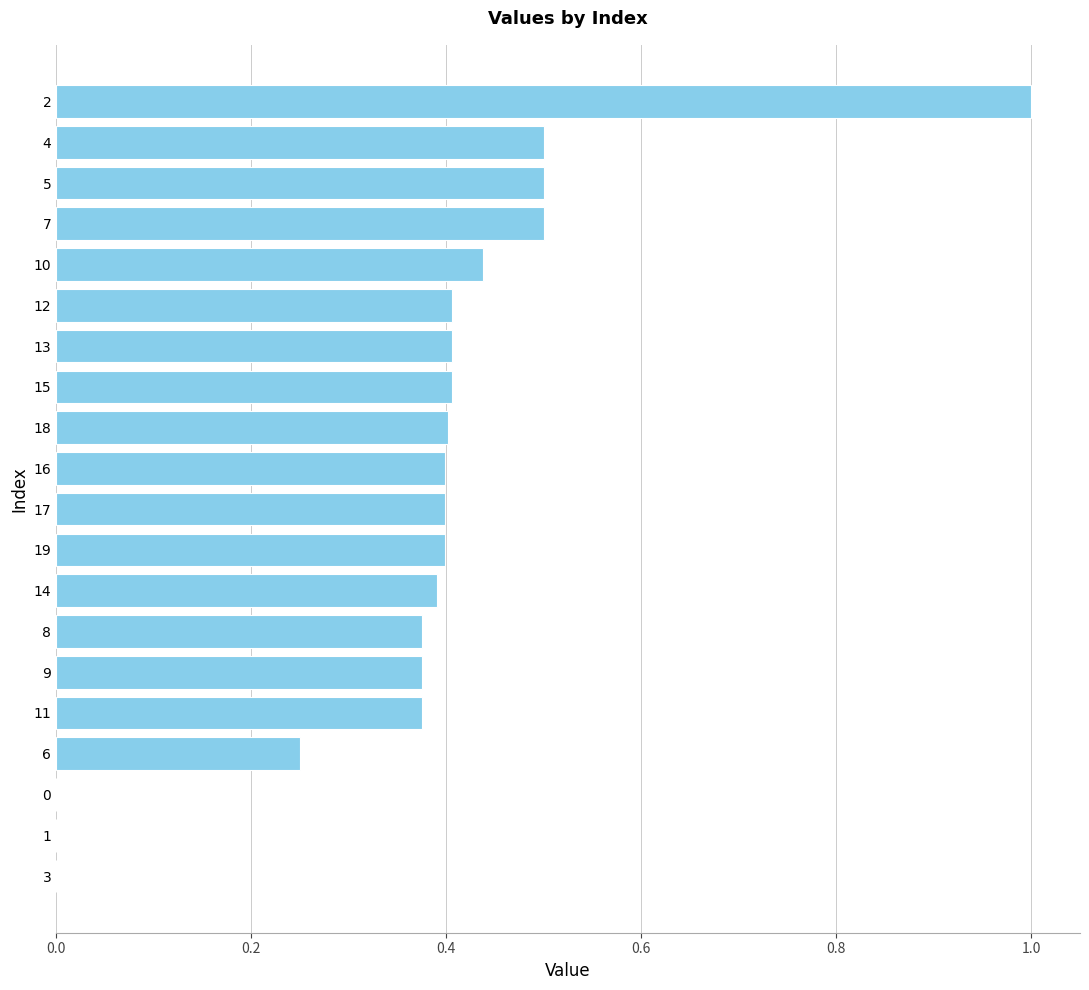

What is the sum of all values?

7.5